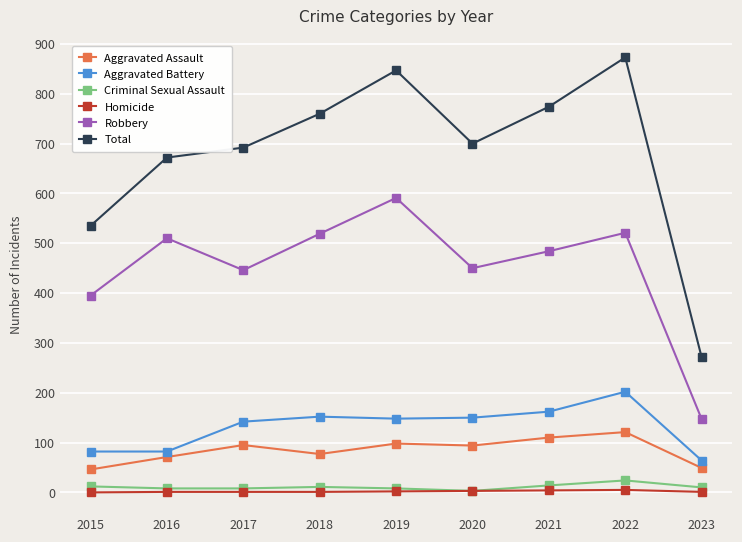

True or false: Robbery and Criminal Sexual Assault intersect in this chart.

False